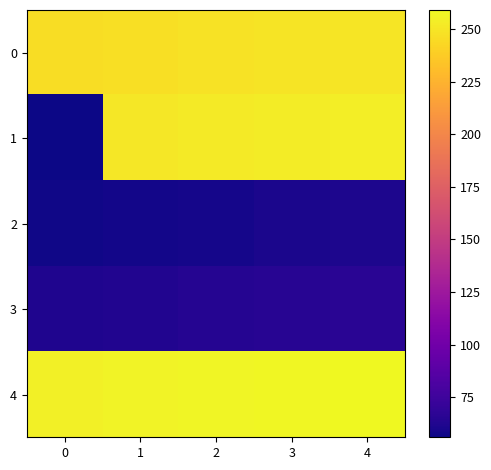

Which has a higher value, 4 or 1?

4